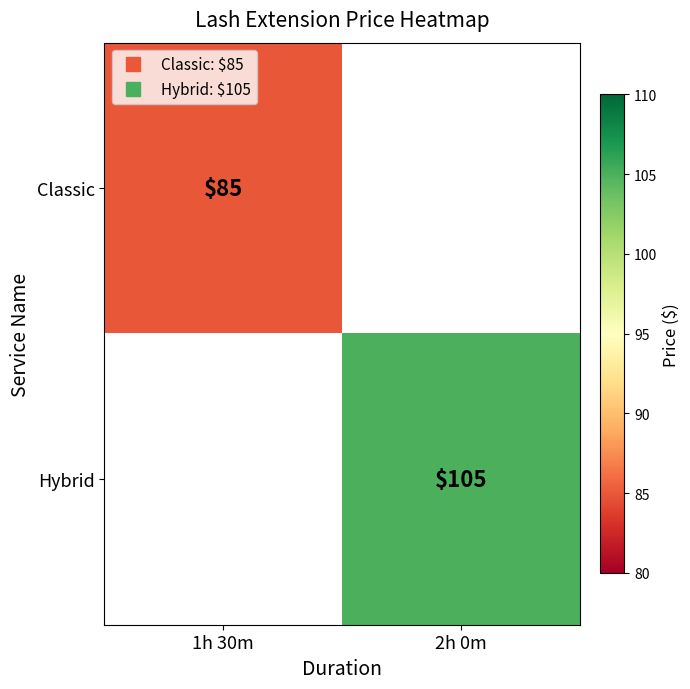

Is the value of Classic at 2h 0m greater than the value of Hybrid at 1h 30m?

No